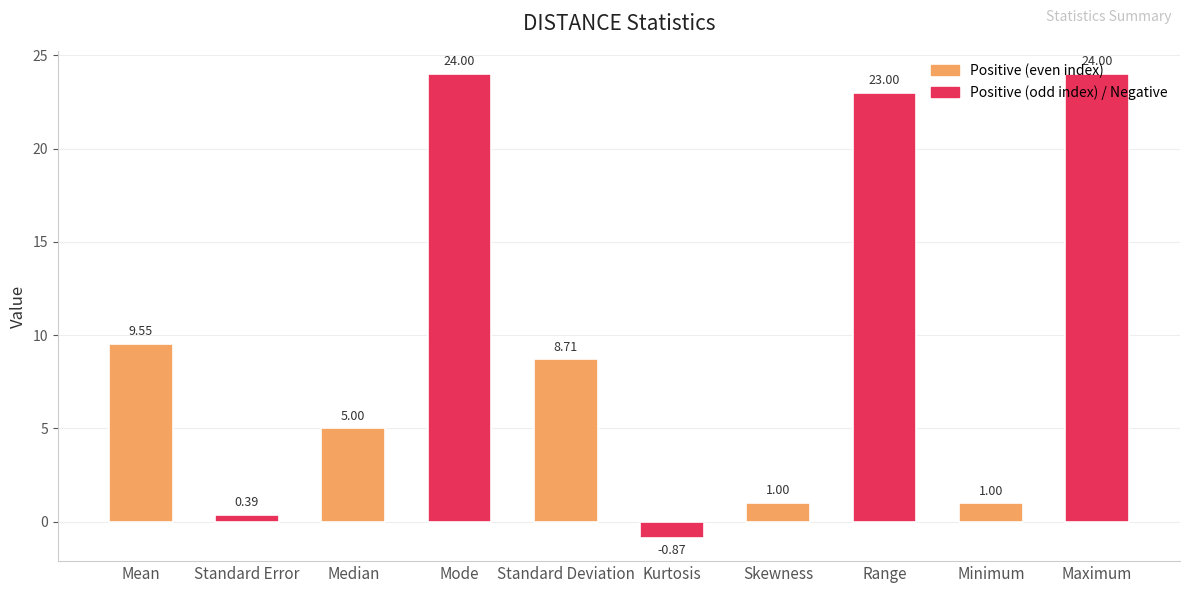

What is the greatest value displayed?

24.0